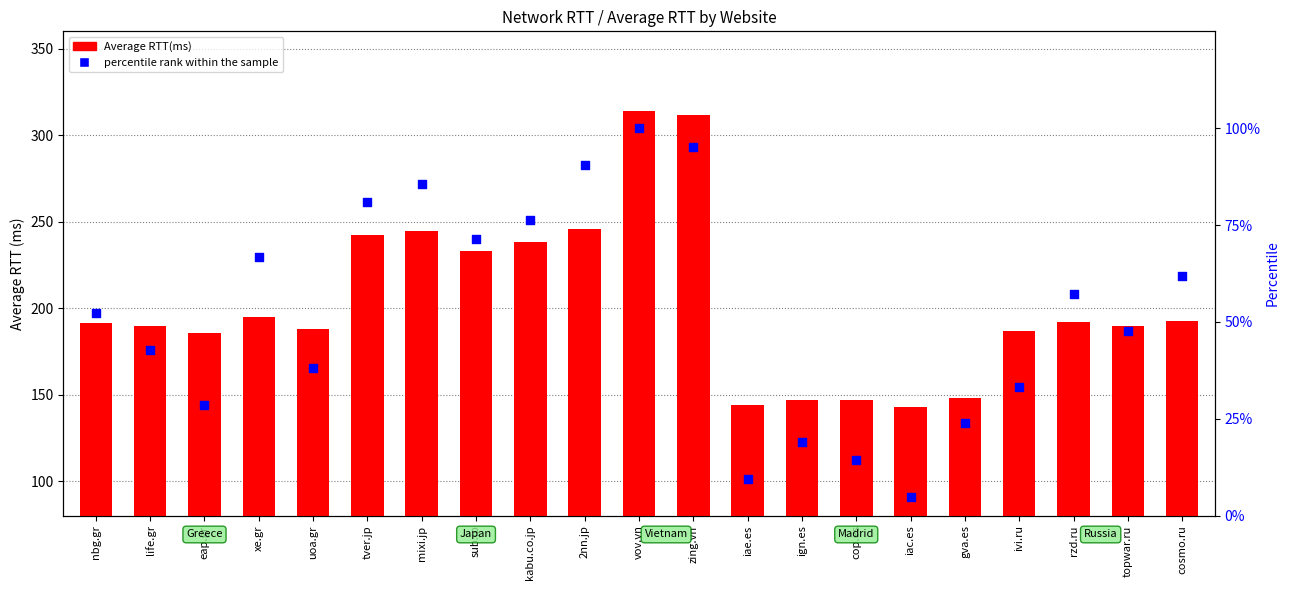

At which category is the sum across all series the highest?

vov.vn